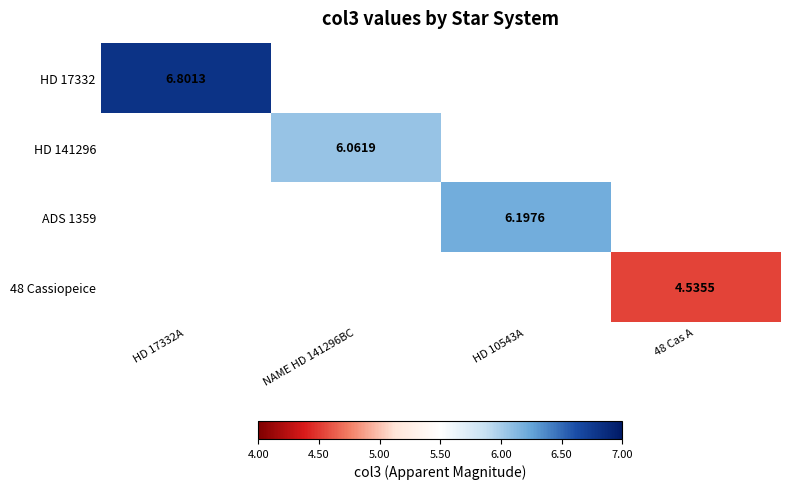

Which category has the lowest value across all series?

48 Cas A